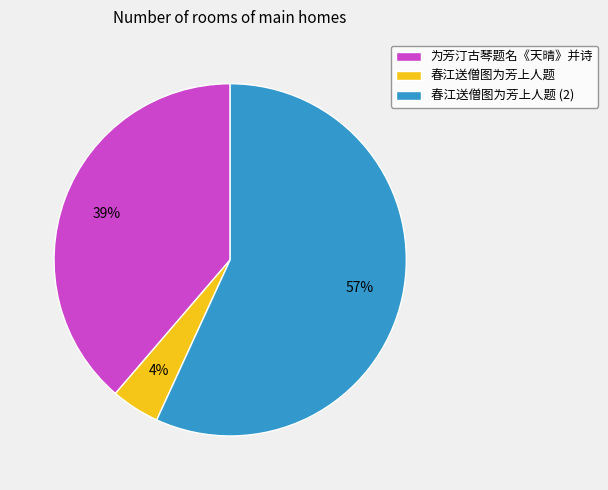

How many segments does this pie chart have?

3